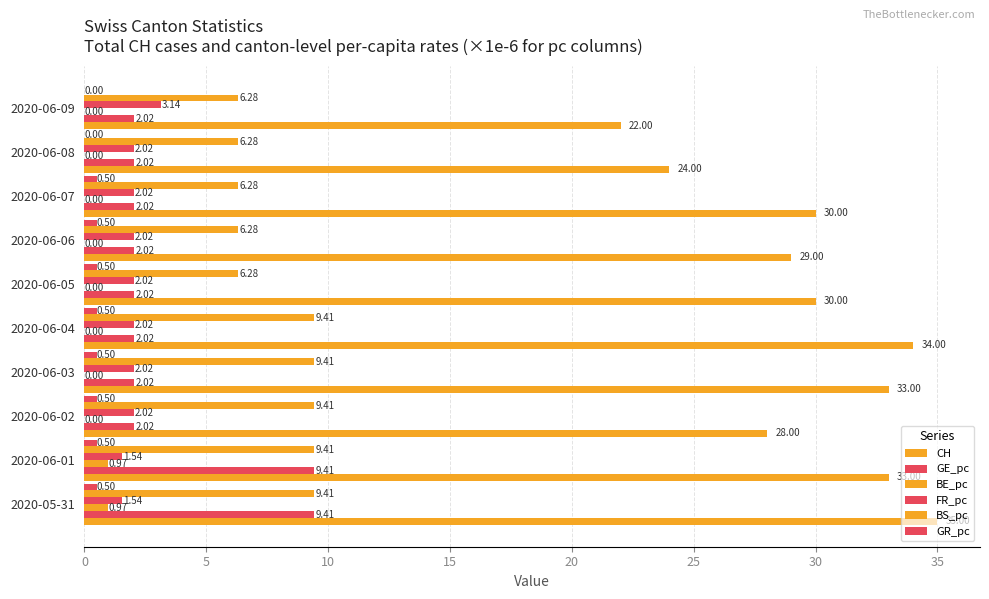

How many series are shown in this chart?

6